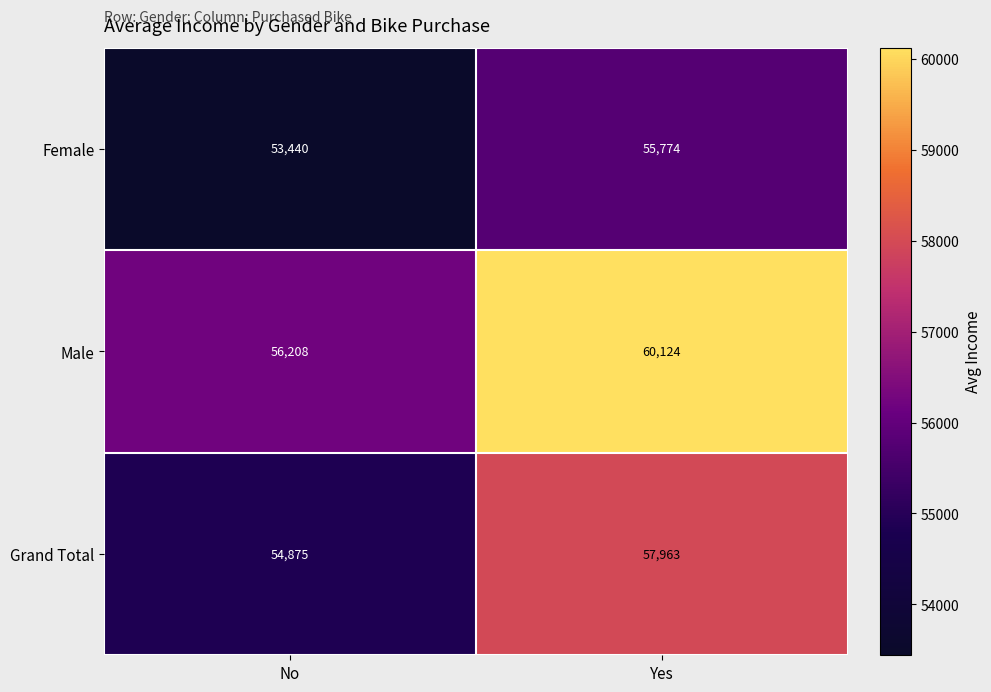

Which series has the largest total across all categories?

Male